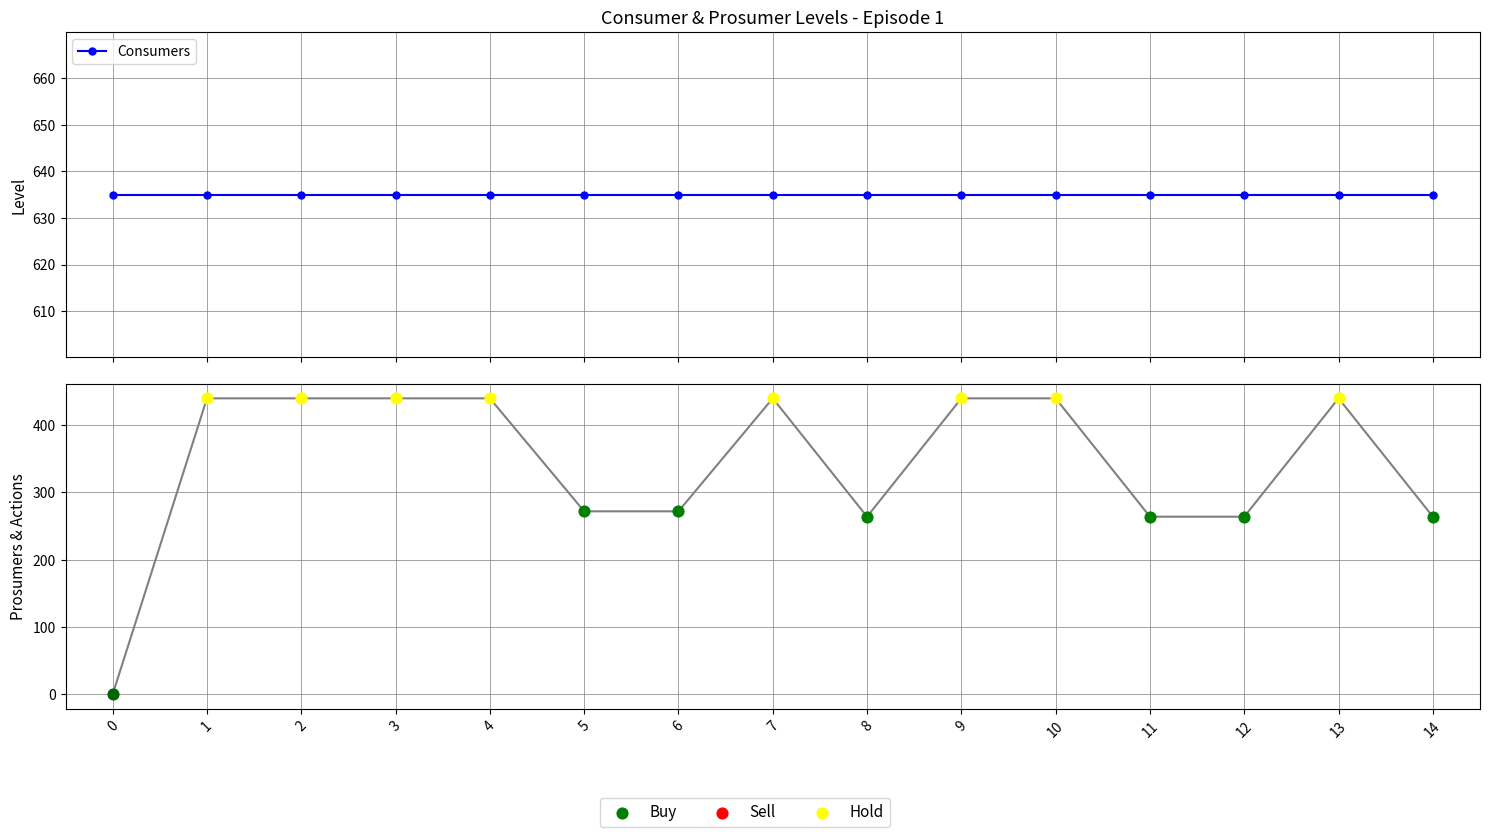

What is the ratio of the value at 7 to the value at 5?

1.6